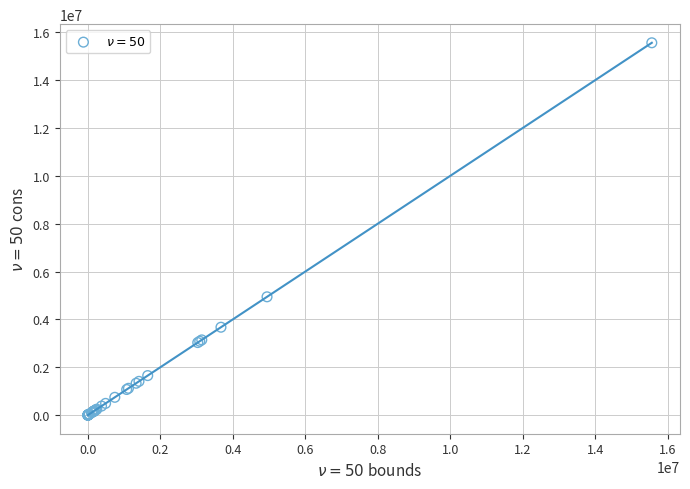

What Y value in the scatter plot is closest to 7778608?

4943316.4